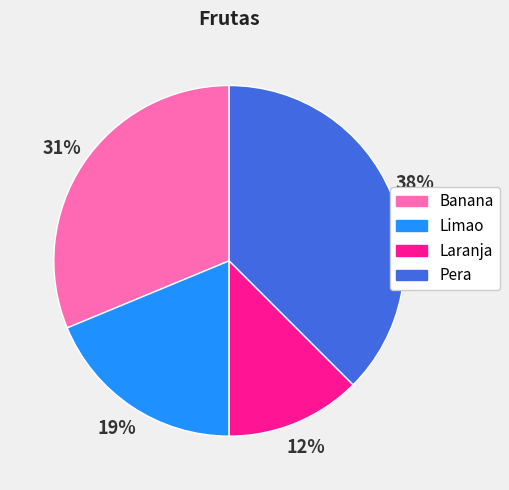

To the nearest percent, what is the average slice percentage?

25%